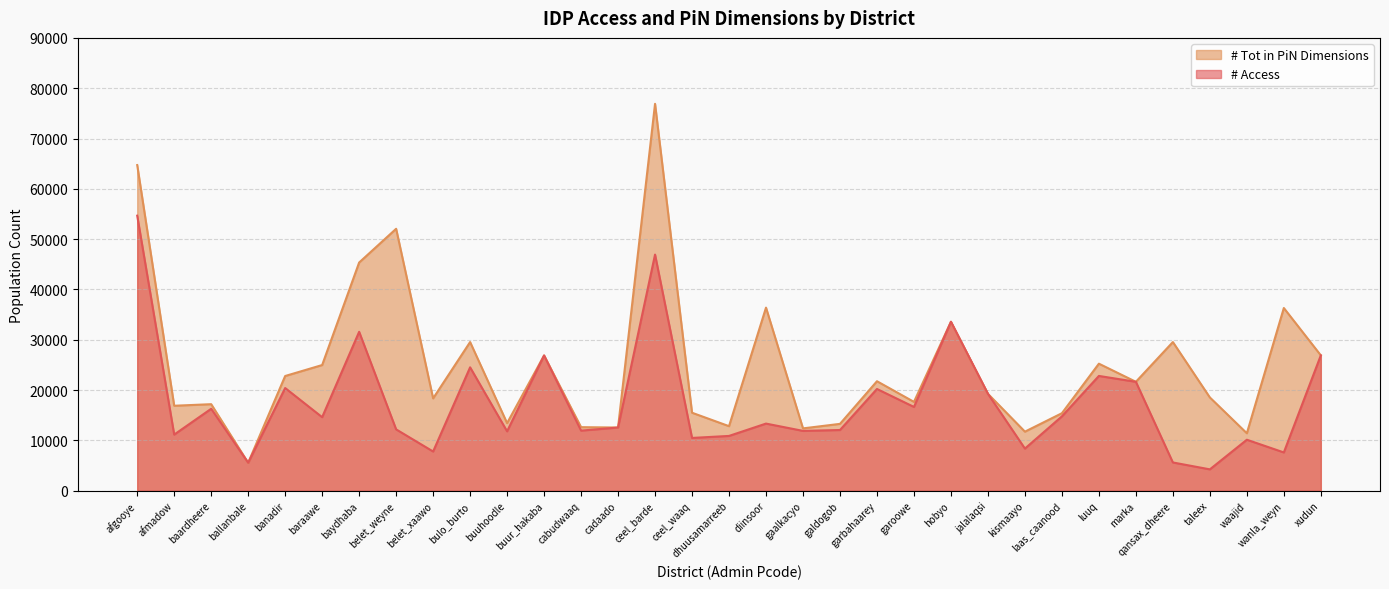

The value of # Tot in PiN Dimensions at diinsoor is 20018. True or false?

False